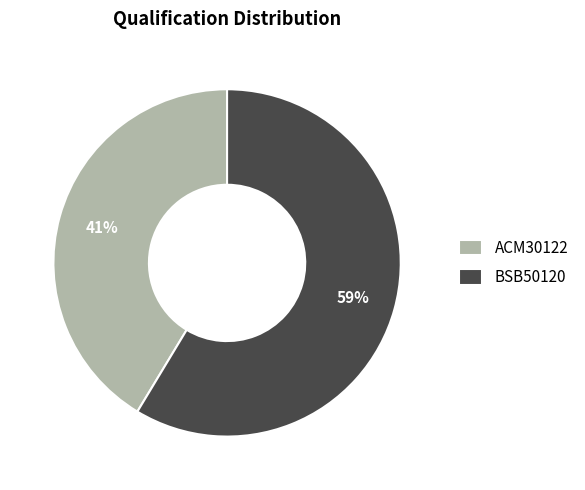

Does any single category account for the majority?

Yes